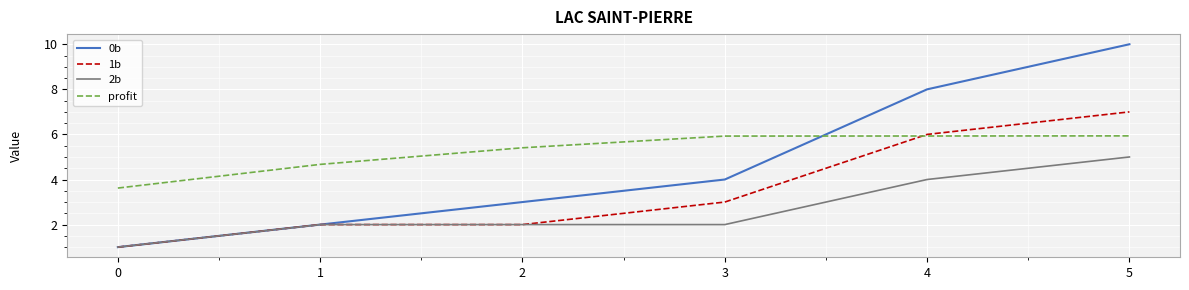

Is it true that 1b equals 6.0 at 4?

True